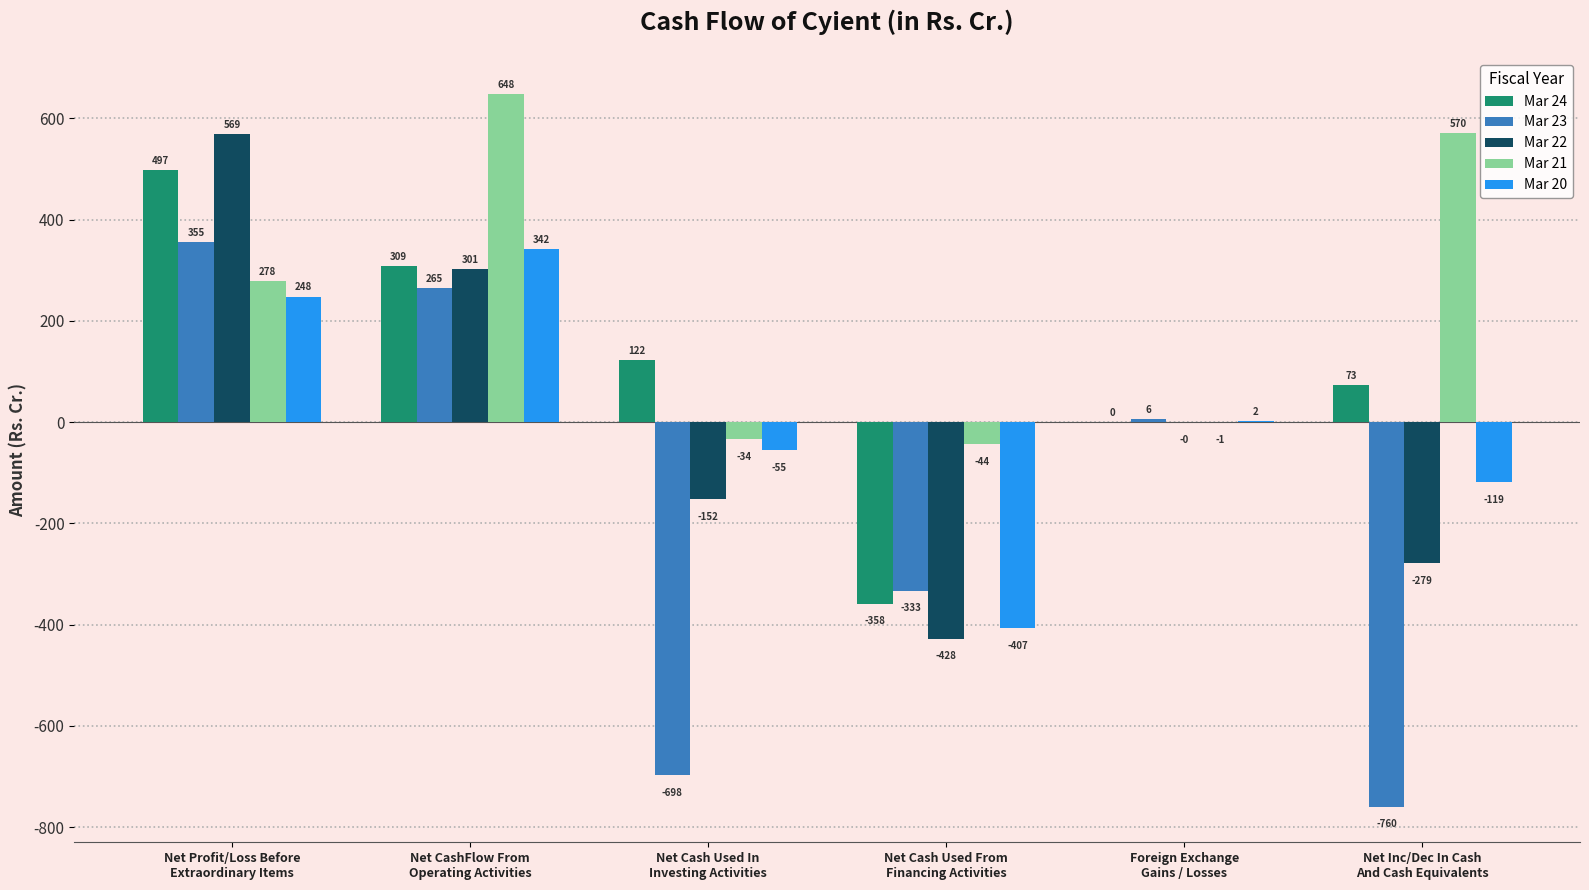

How many values in Mar 20 are above zero?

3